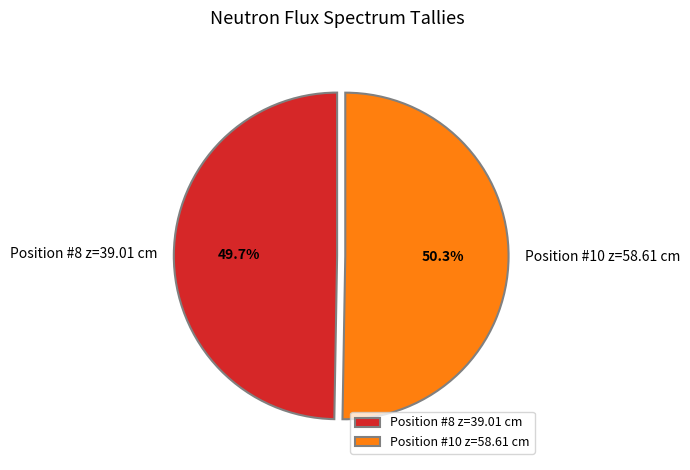

To the nearest percent, what percentage of the pie is Position #8 z=39.01 cm?

50%